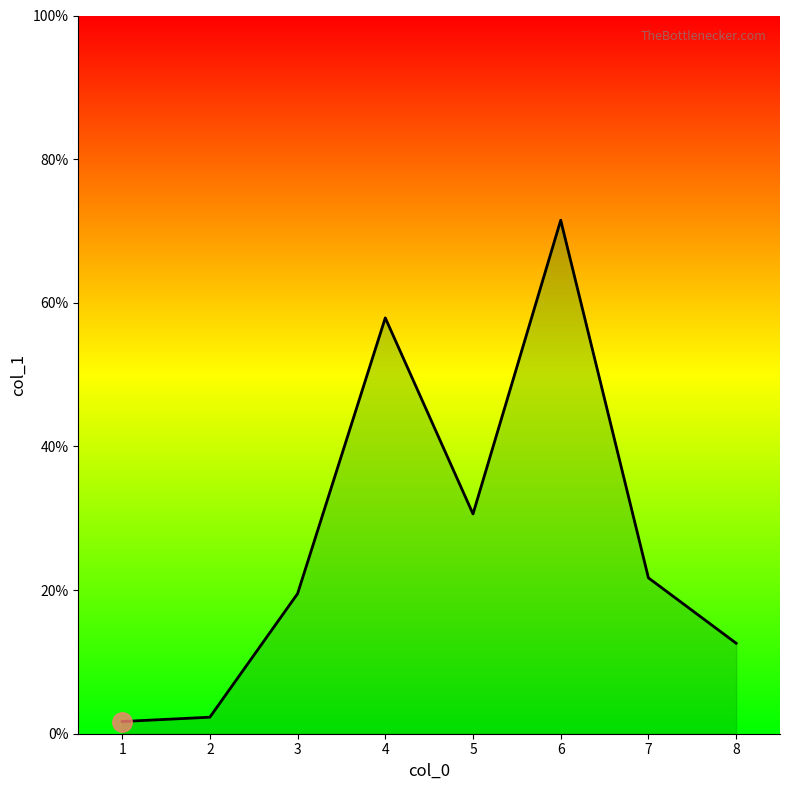

Between 8 and 7, which is larger?

7